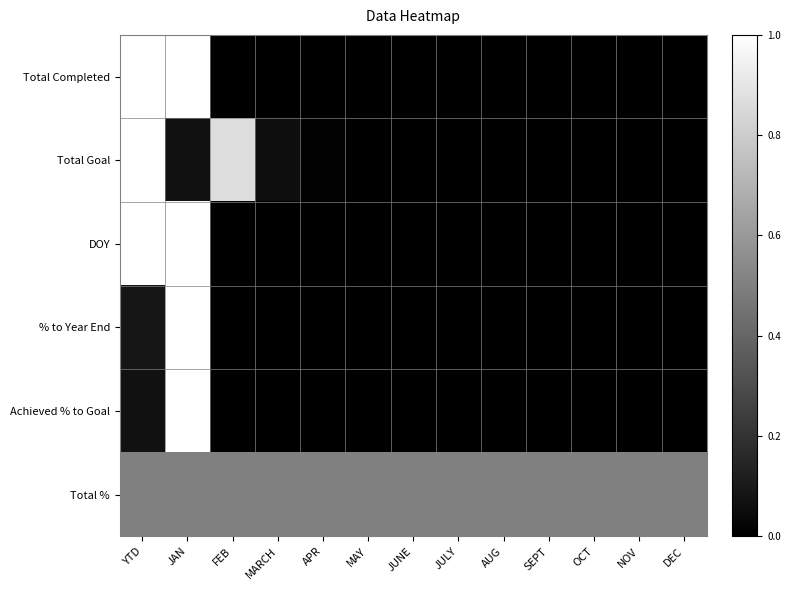

Which series has the largest total across all categories?

Total %